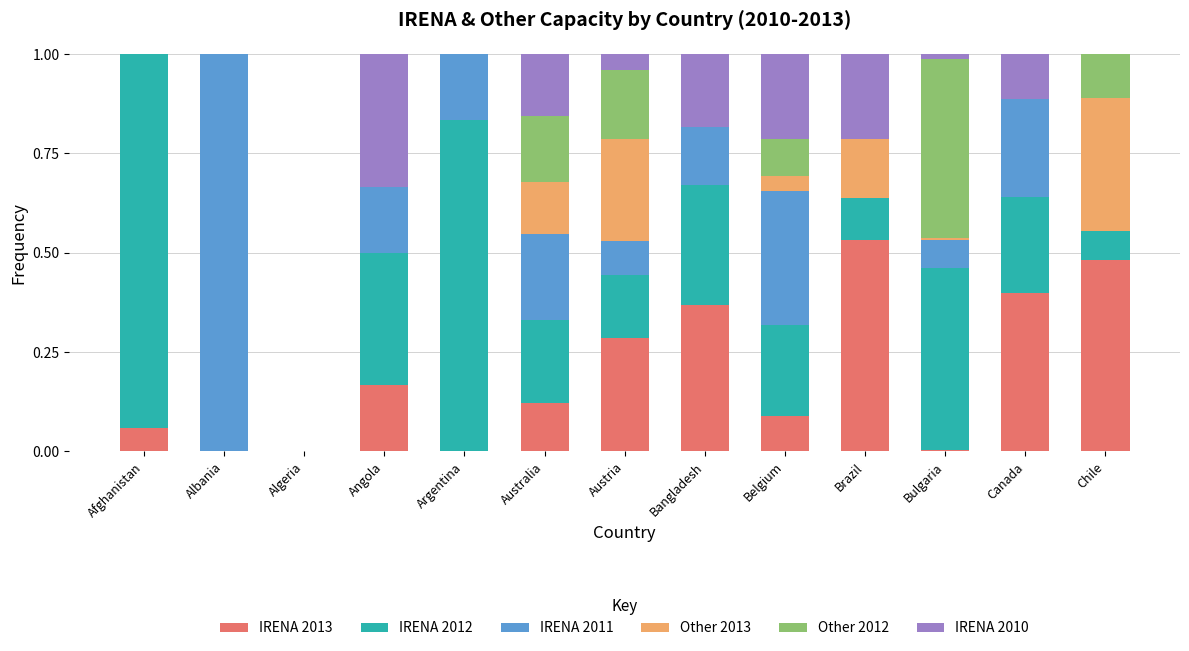

What is the total value across all series at Albania?

1.0